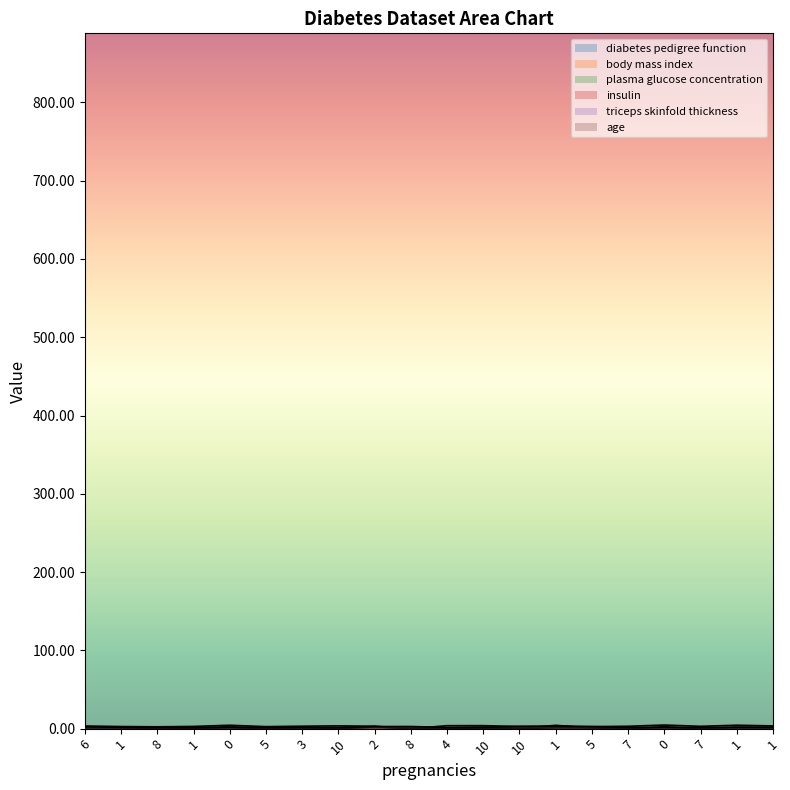

What is the value of the age point at the 16th from the left?

1.6